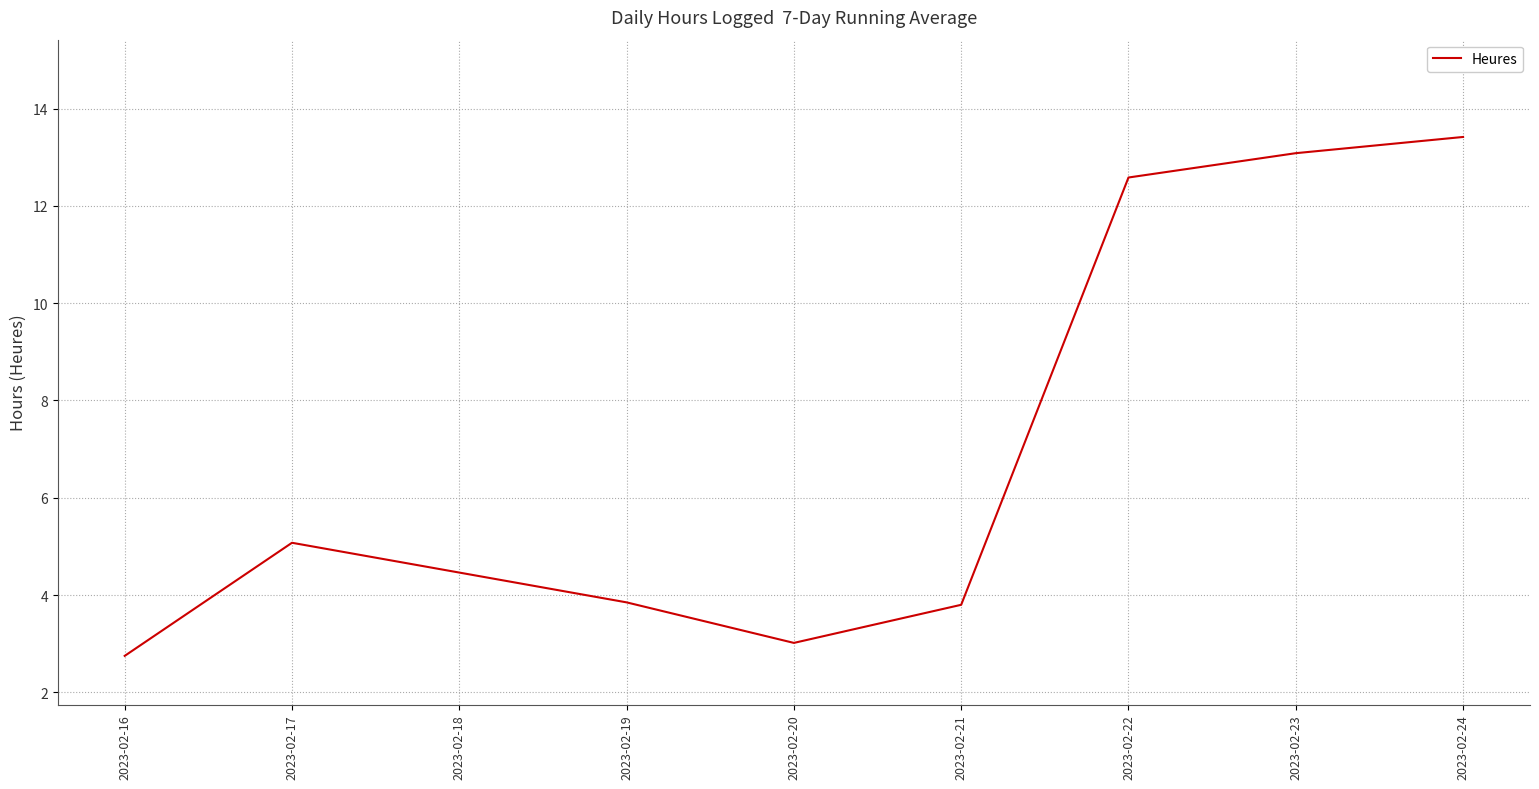

What is the smallest value displayed?

2.8